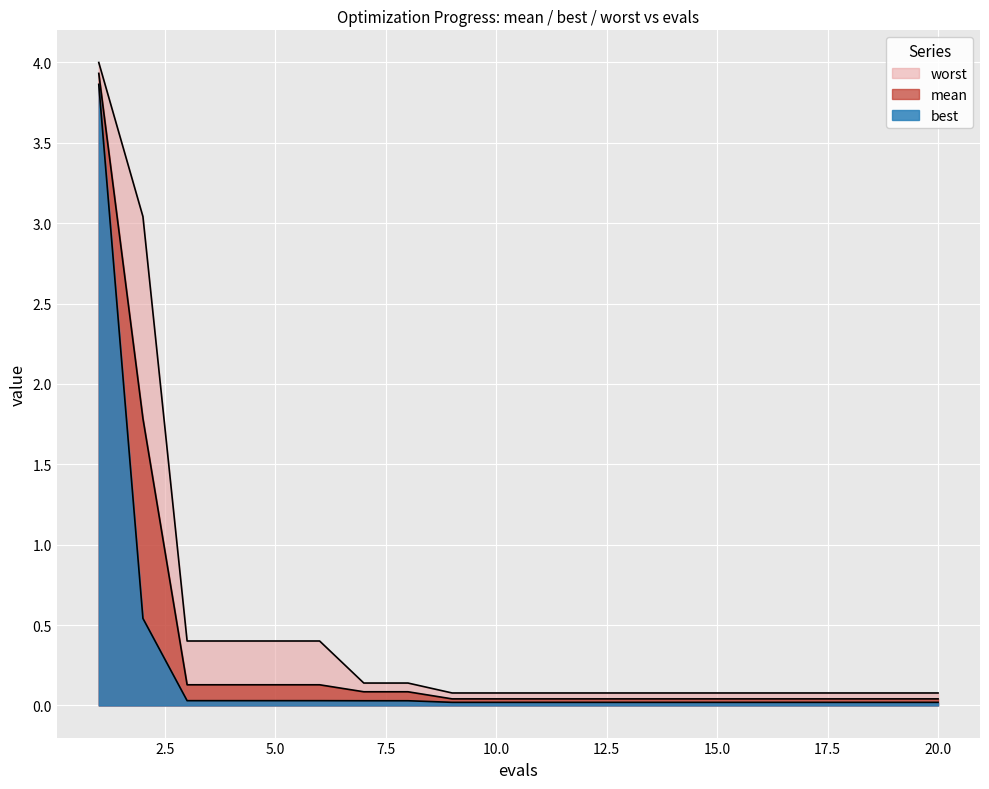

What is the sum of all mean values?

6.9